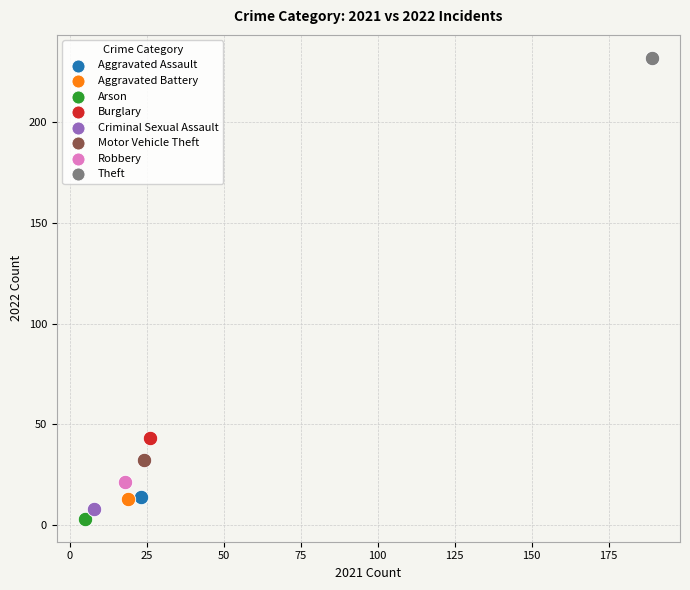

What are all the series names shown in the legend?

Aggravated Assault, Aggravated Battery, Arson, Burglary, Criminal Sexual Assault, Motor Vehicle Theft, Robbery, Theft